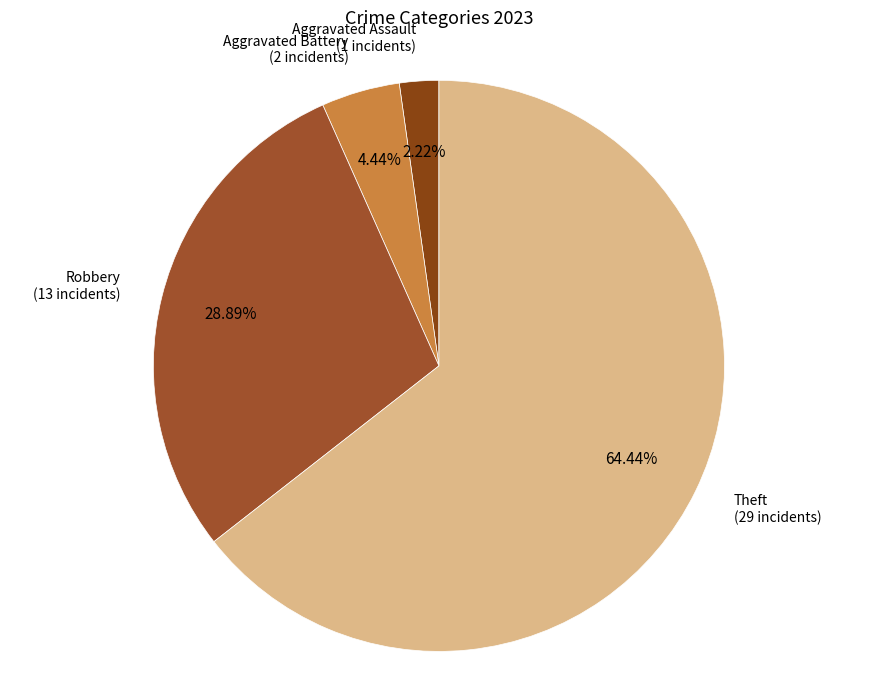

How many slices are in this pie chart?

4